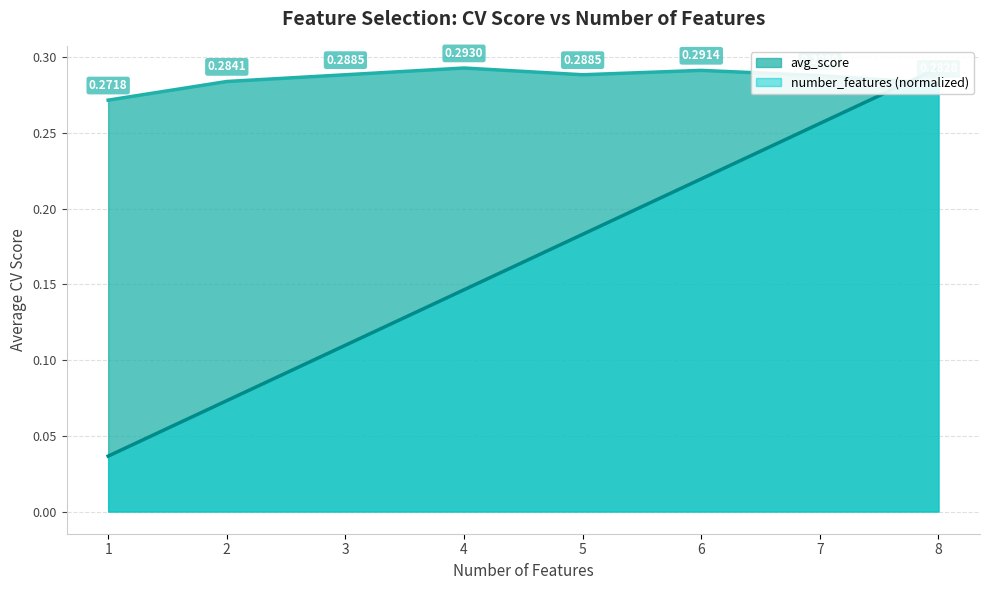

Is it true that avg_score equals 0.2 at 1?

False